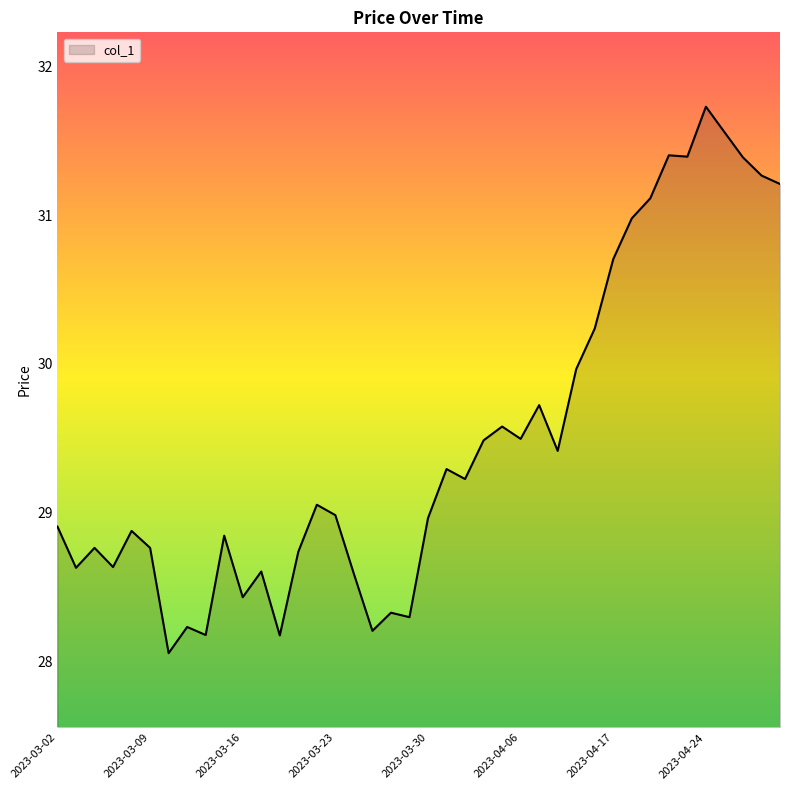

What is the difference between the maximum and minimum values?

3.7